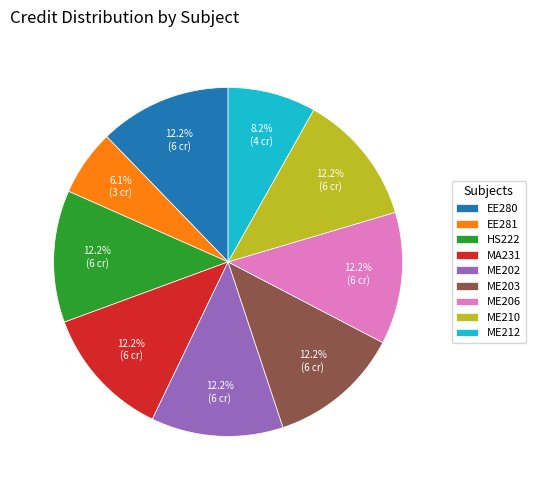

Which category has the smallest portion of the pie?

EE281